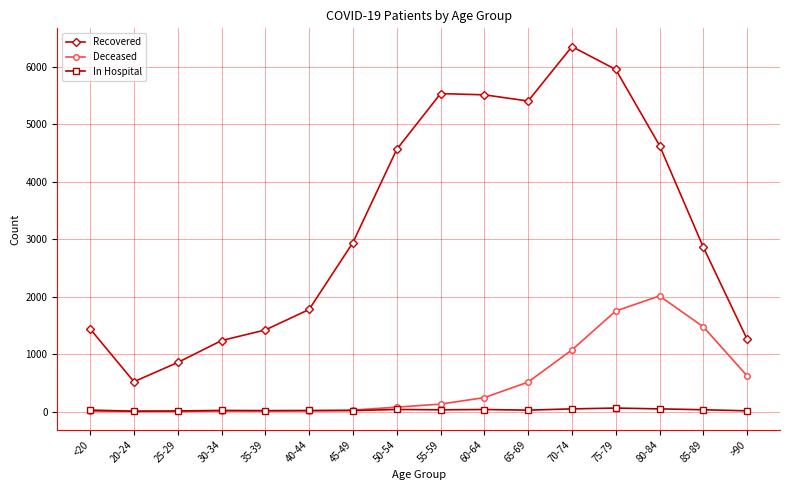

What is the sum of the Recovered values at 75-79 and <20?

7388